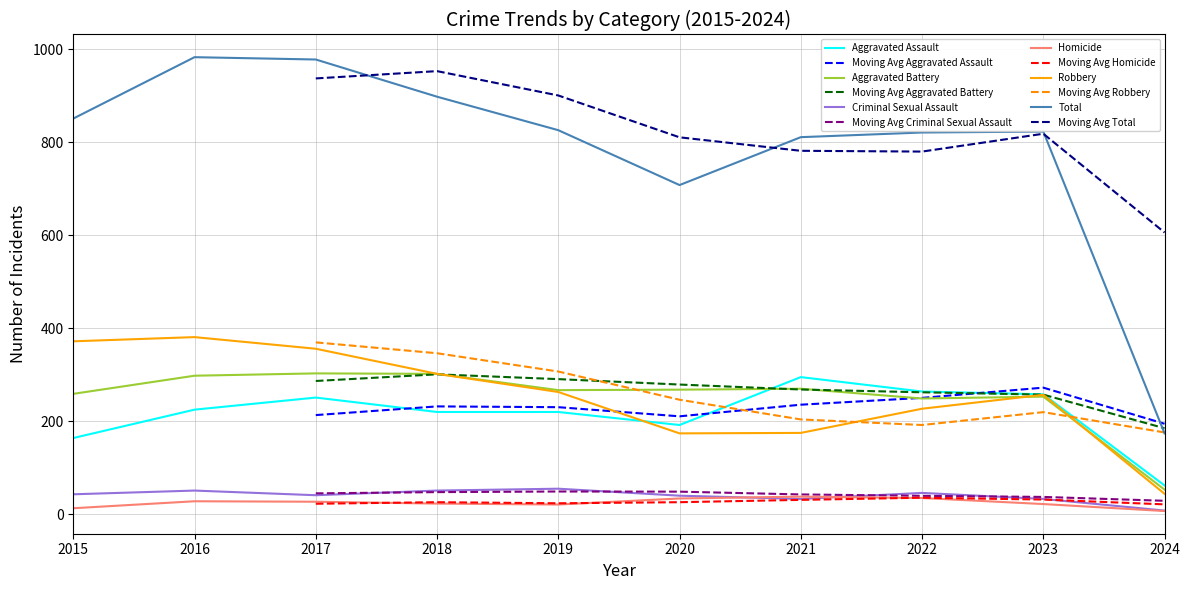

Between 2018 and 2019, which is larger?

2018